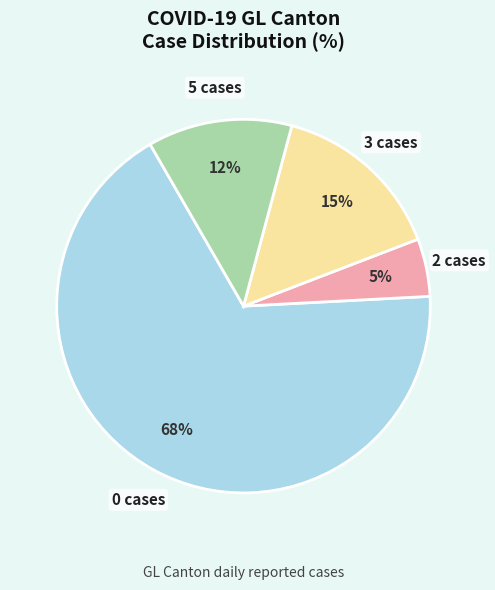

Does any single category account for the majority?

Yes